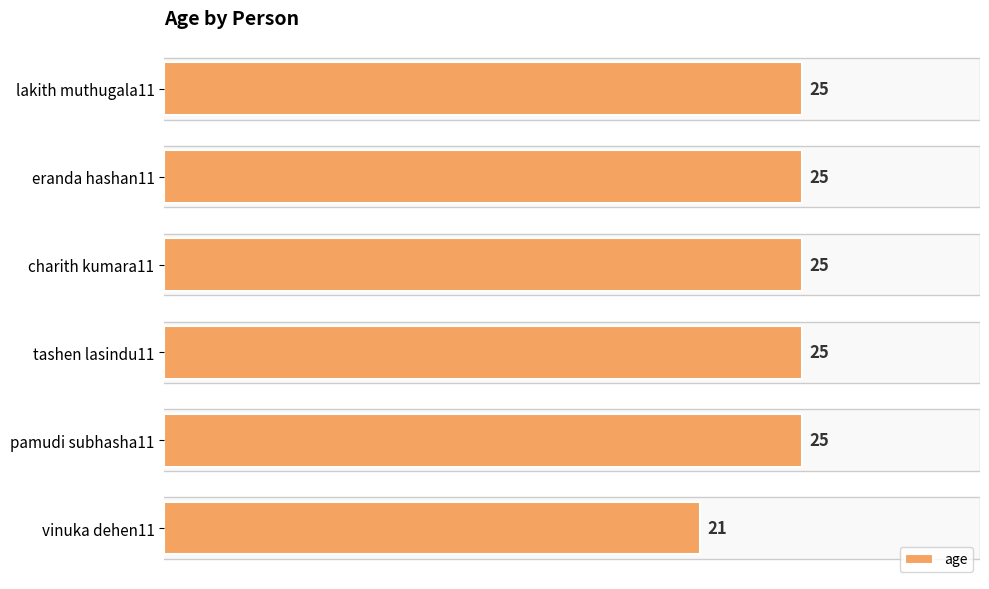

What is the greatest value displayed?

25